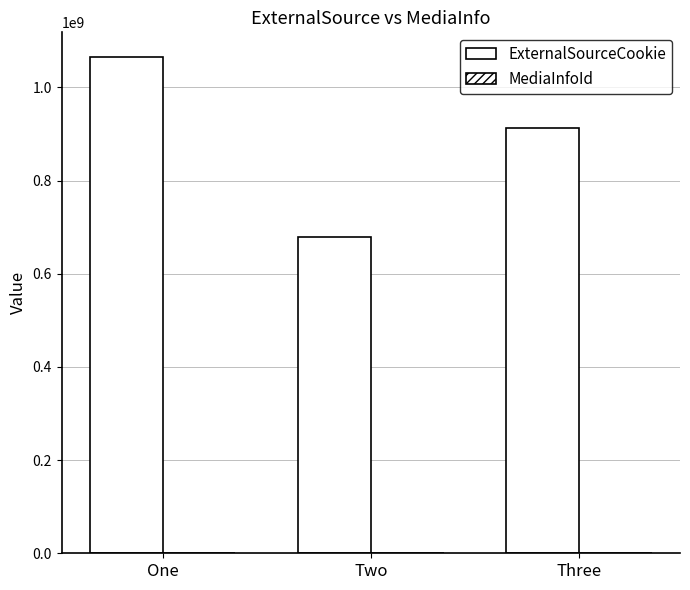

Reading left to right, list all the values displayed in this chart.

ExternalSourceCookie: 1064933119	678209053	912956111
MediaInfoId: 1	2	3